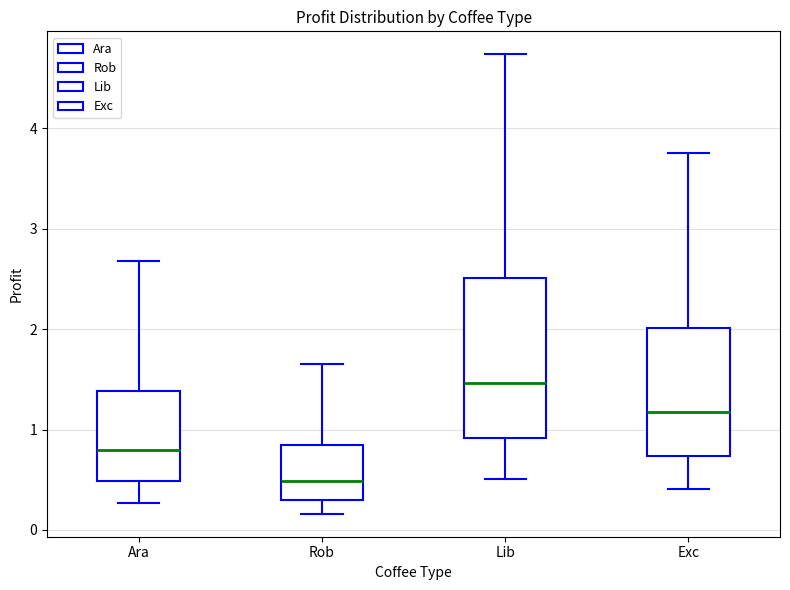

Reading left to right, read every box against the y-axis: the position of its median line, the range the box covers, and the ends of its whiskers. The values are not printed on the chart, so give them approximately, as read against the axis.

Ara: median 0.8, box 0.5 to 1.4, whiskers 0.3 to 2.7
Rob: median 0.5, box 0.3 to 0.8, whiskers 0.2 to 1.6
Lib: median 1.5, box 0.9 to 2.5, whiskers 0.5 to 4.7
Exc: median 1.2, box 0.7 to 2.0, whiskers 0.4 to 3.8